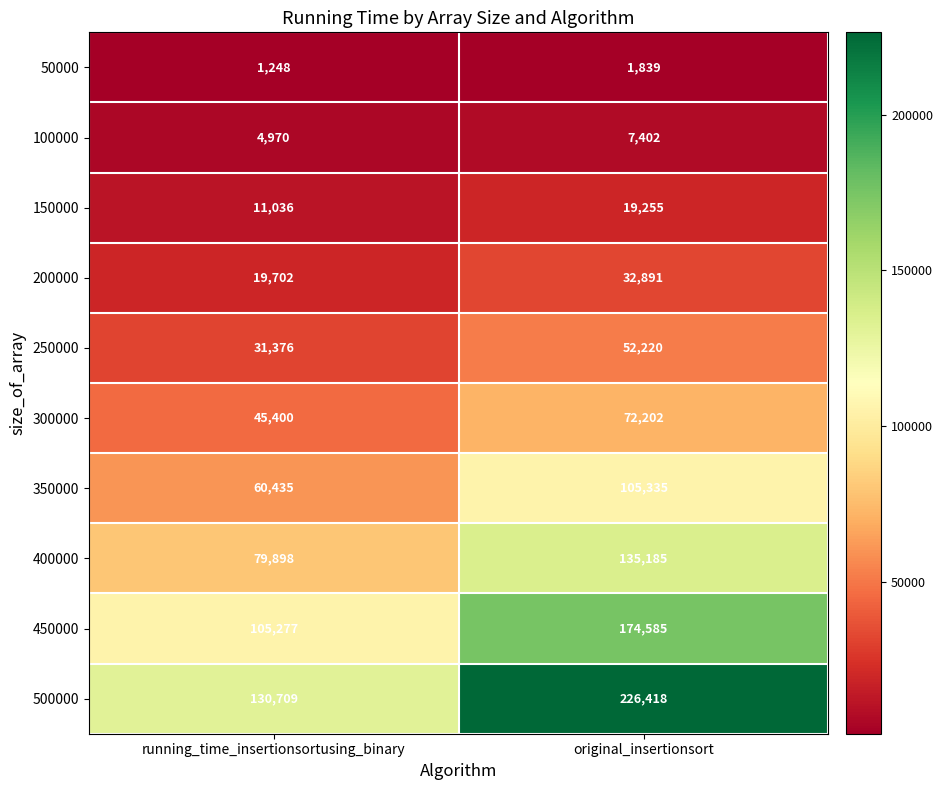

Which label corresponds to the largest value in the chart?

original_insertionsort